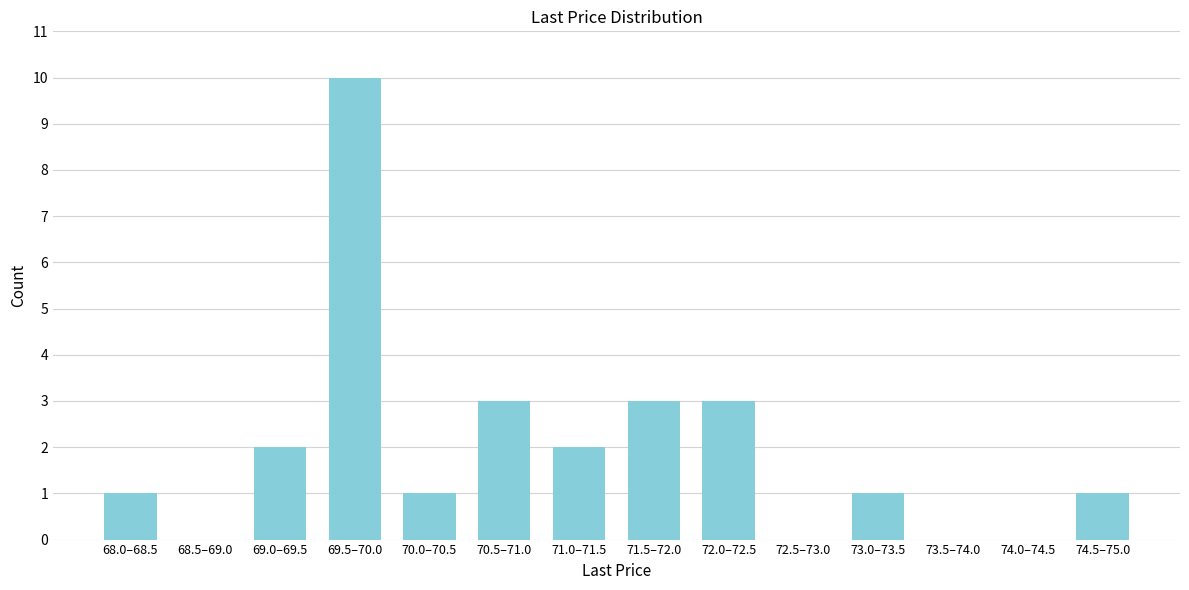

Reading left to right, extract all data points from this chart.

68.0–68.5=1	68.5–69.0=0	69.0–69.5=2	69.5–70.0=10	70.0–70.5=1	70.5–71.0=3	71.0–71.5=2	71.5–72.0=3	72.0–72.5=3	72.5–73.0=0	73.0–73.5=1	73.5–74.0=0	74.0–74.5=0	74.5–75.0=1